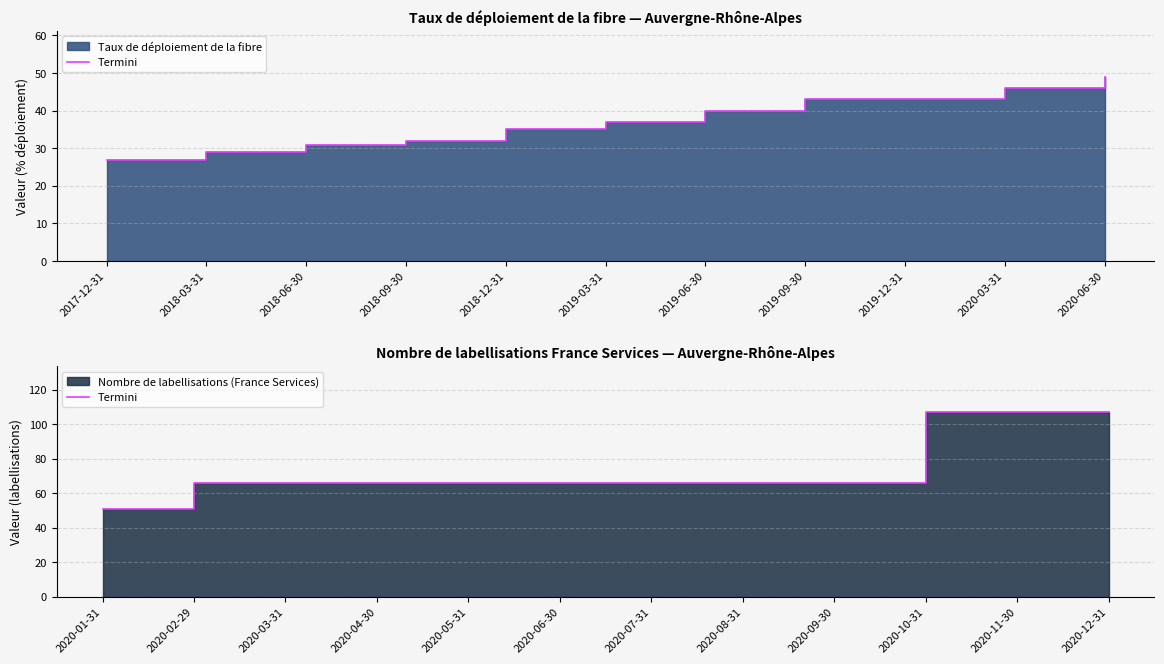

True or false: the data has more than 0 interior local peaks.

False